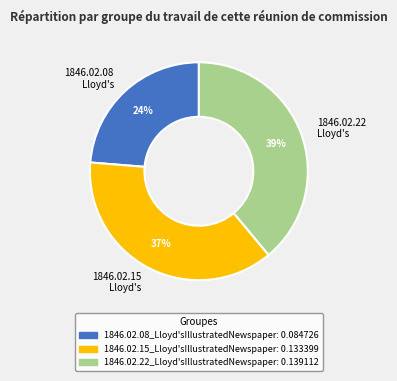

To the nearest percent, what is the average slice percentage?

33%